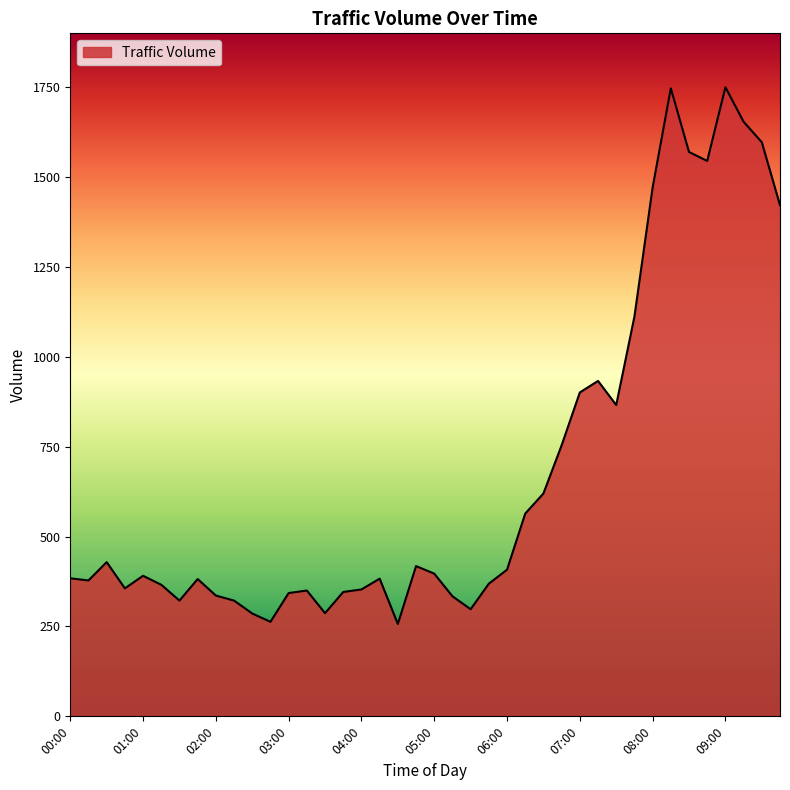

What is the smallest value displayed?

257